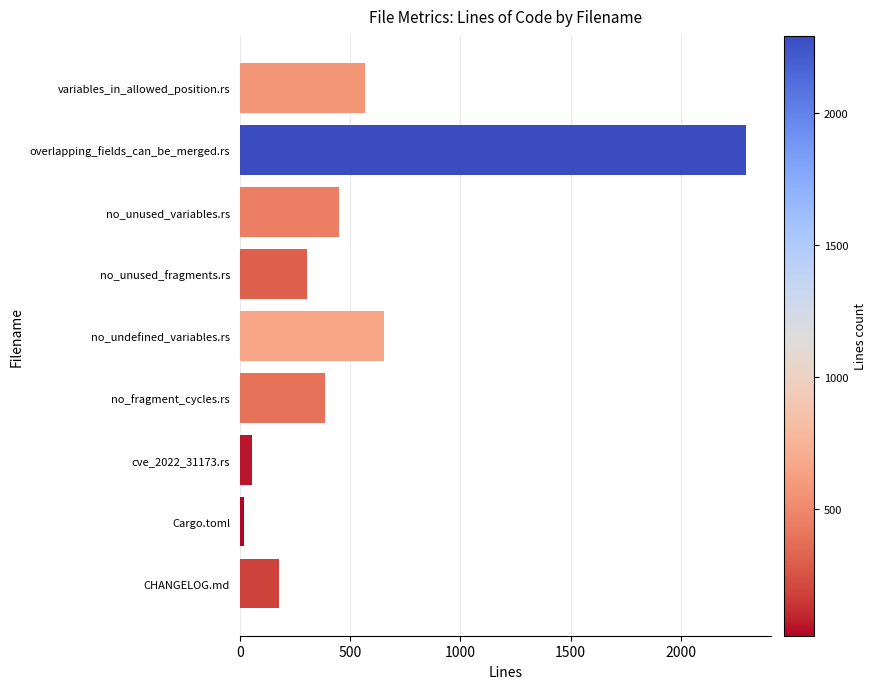

What is the difference between the second highest and minimum values?

635